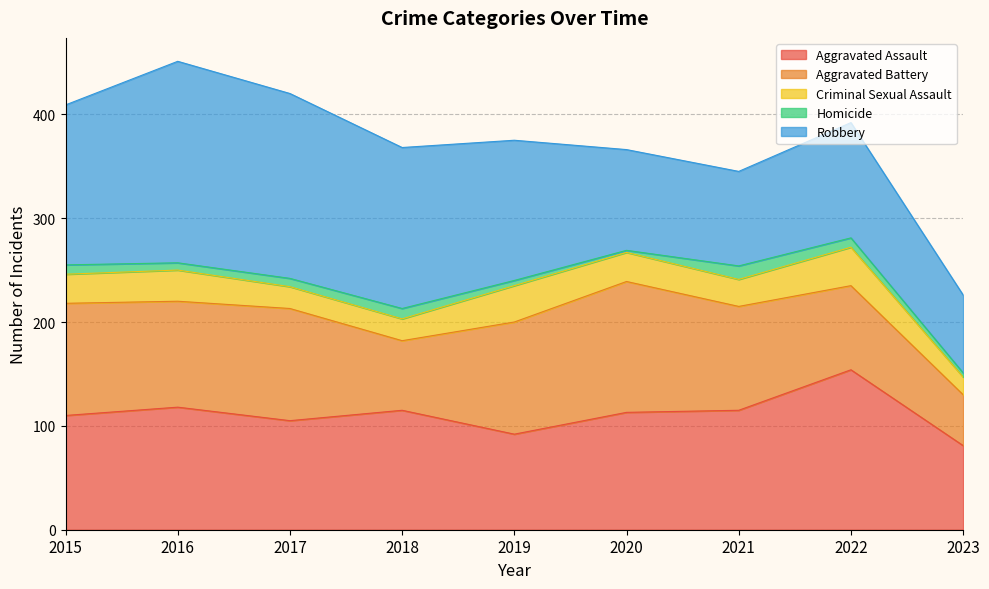

Is the value of Aggravated Battery at 2021 greater than the value of Criminal Sexual Assault at 2022?

Yes